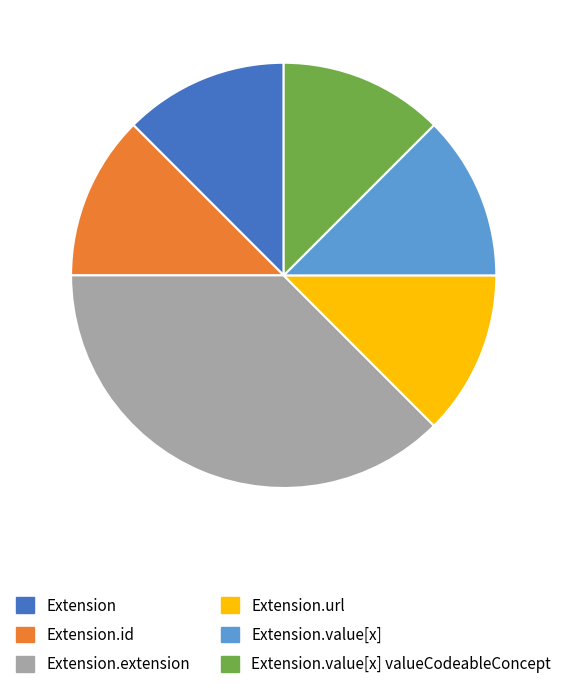

Does any single category account for the majority?

No